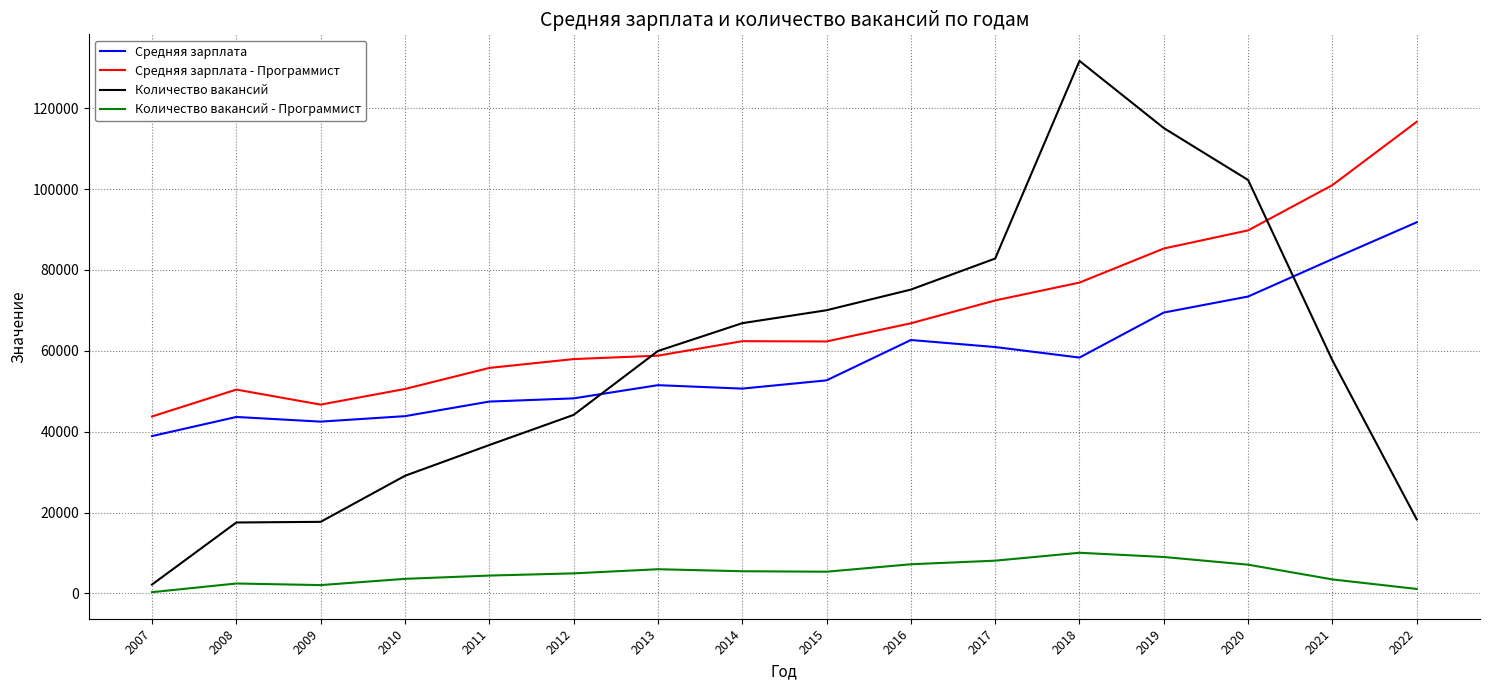

What is the minimum value for Средняя зарплата - Программист?

43770